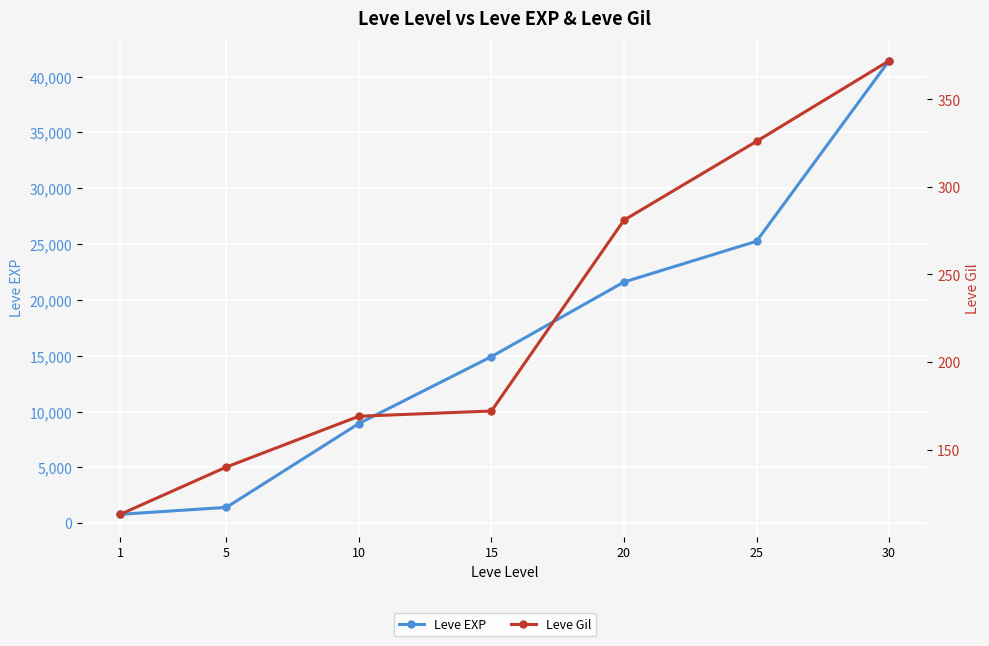

Which series has the largest total across all categories?

Leve EXP